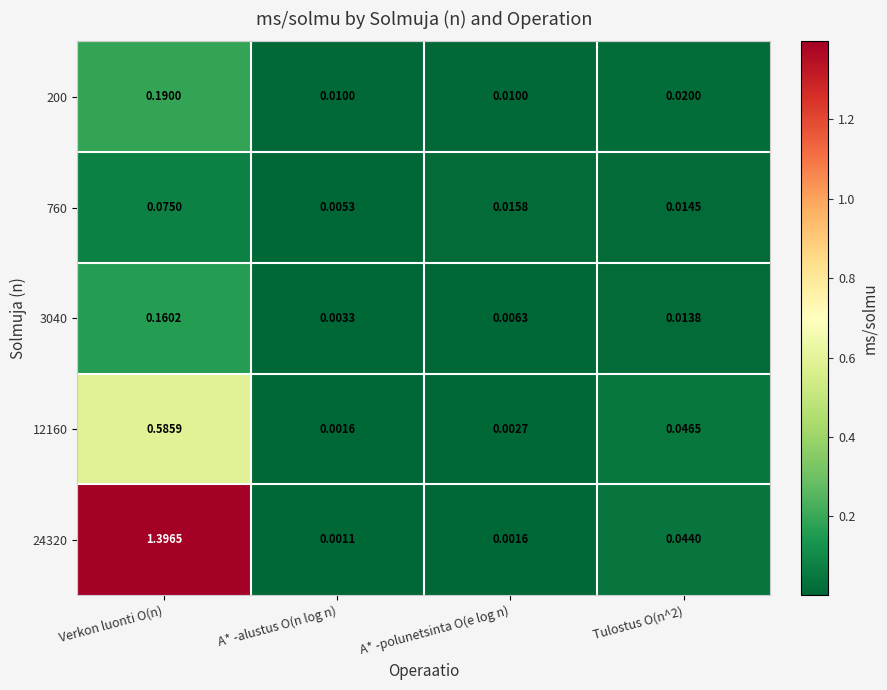

How many series are shown in this chart?

5